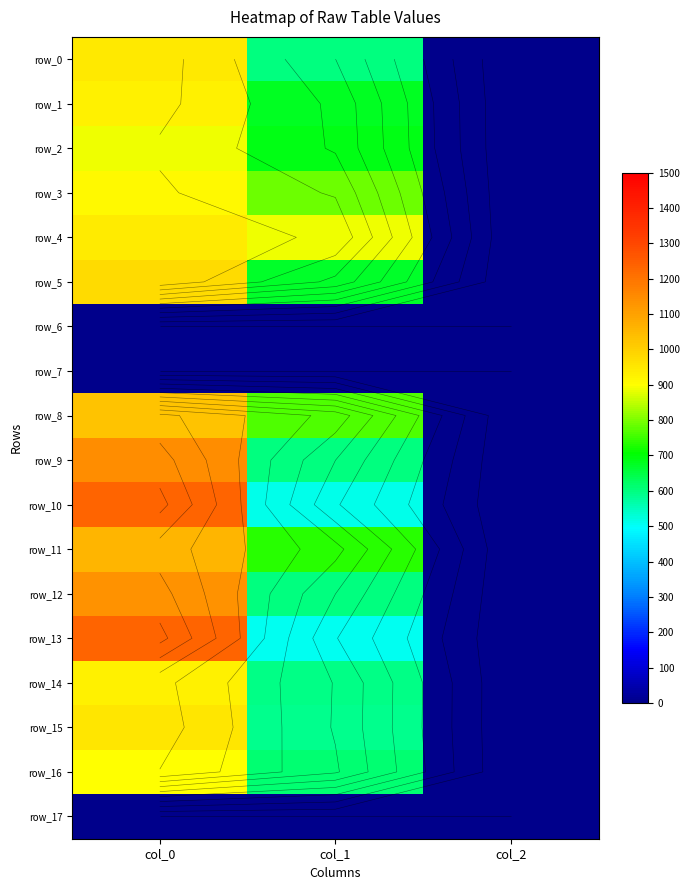

Count the number of data series in this chart.

18